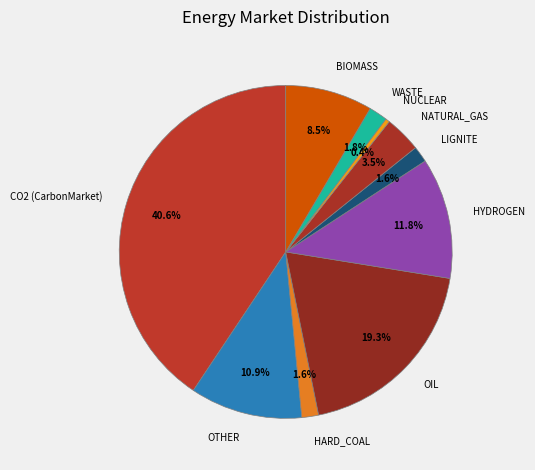

True or false: LIGNITE accounts for 2% of the total.

True